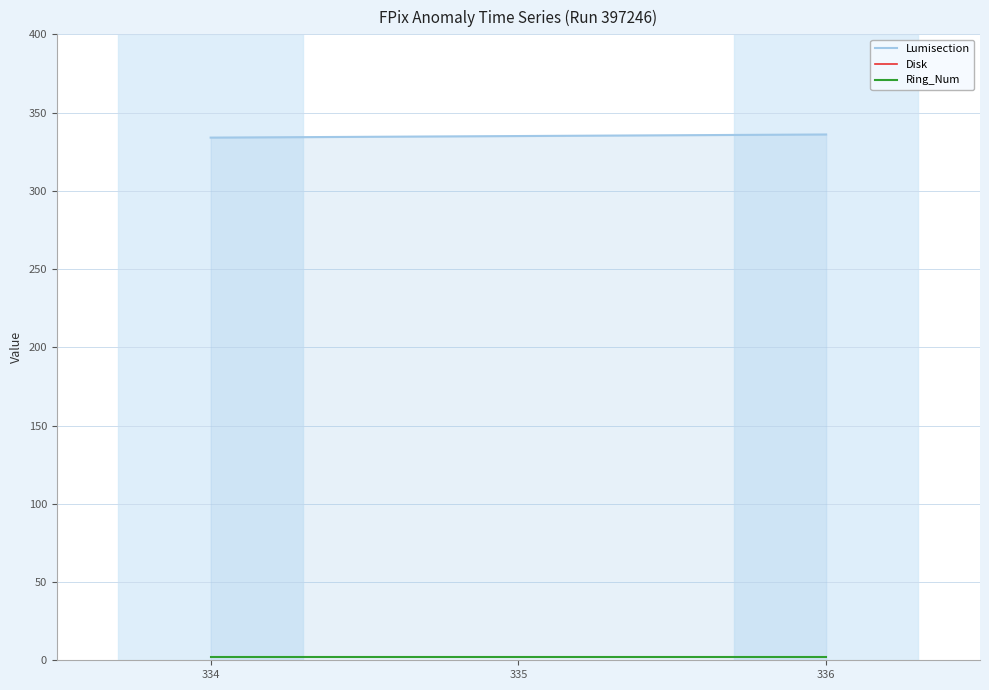

What is the value of the Ring_Num point at the 3rd from the left?

2